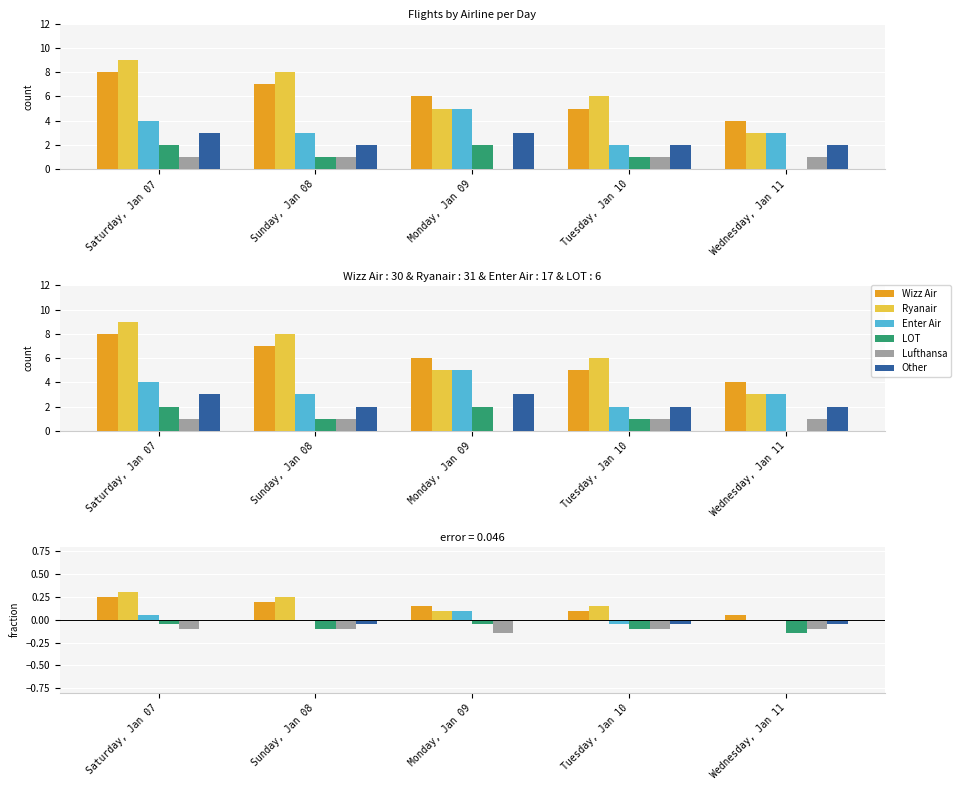

Which series has the largest total across all categories?

Ryanair